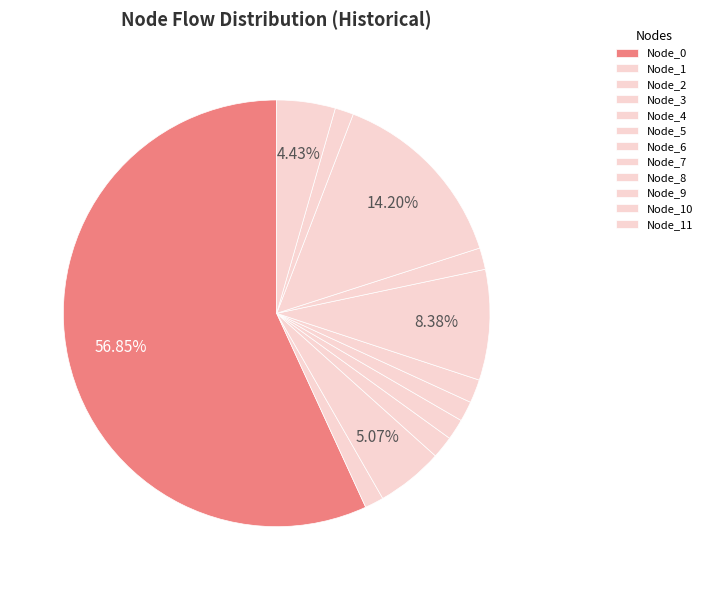

Count the number of slices in the pie.

12